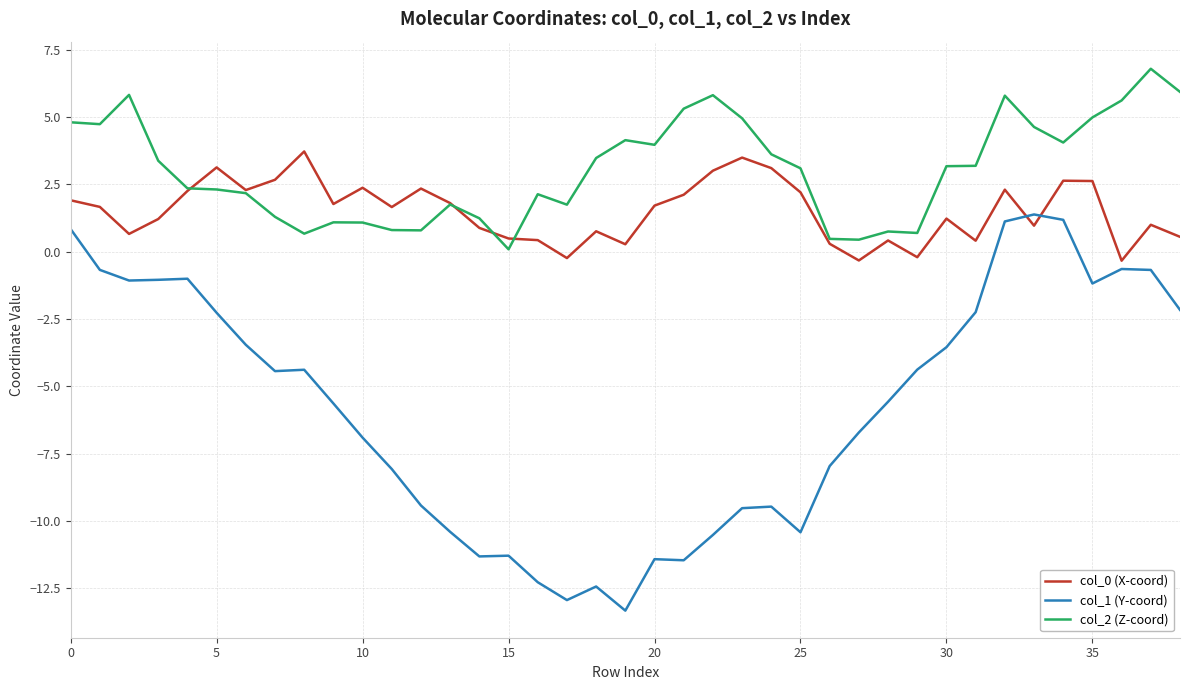

Which series has the largest range (max minus min)?

col_1 (Y-coord)